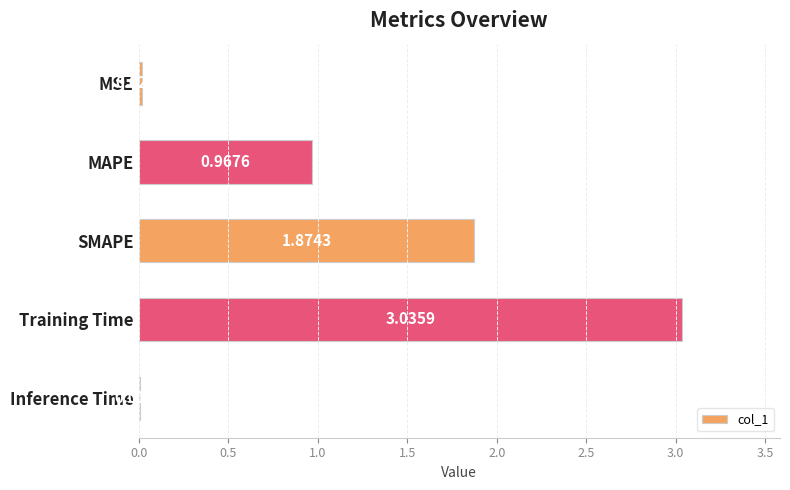

What is the ratio of the value at MAPE to the value at SMAPE?

0.5